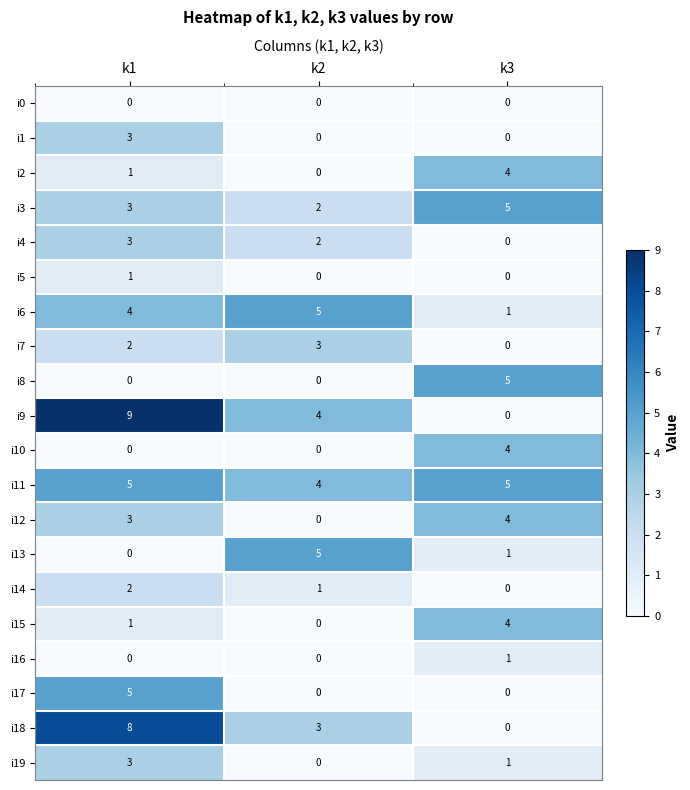

What is the sum of the i15 values at k1 and k3?

5